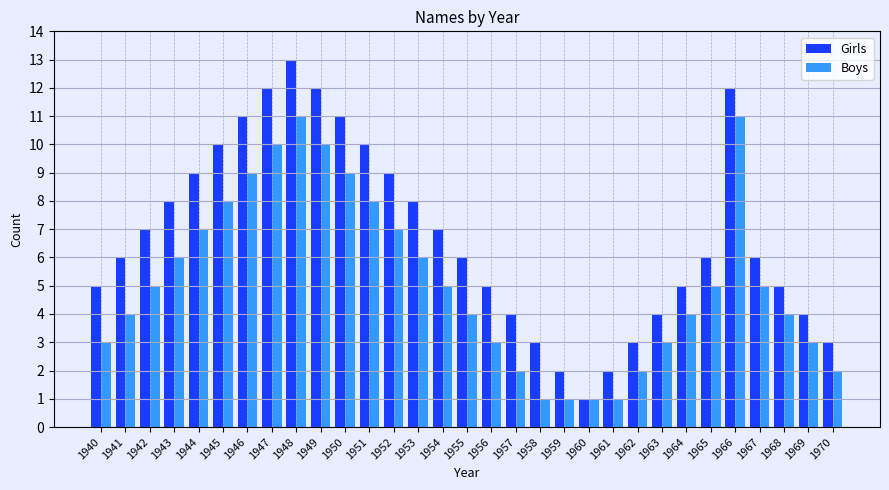

What are all the series names shown in the legend?

Girls, Boys